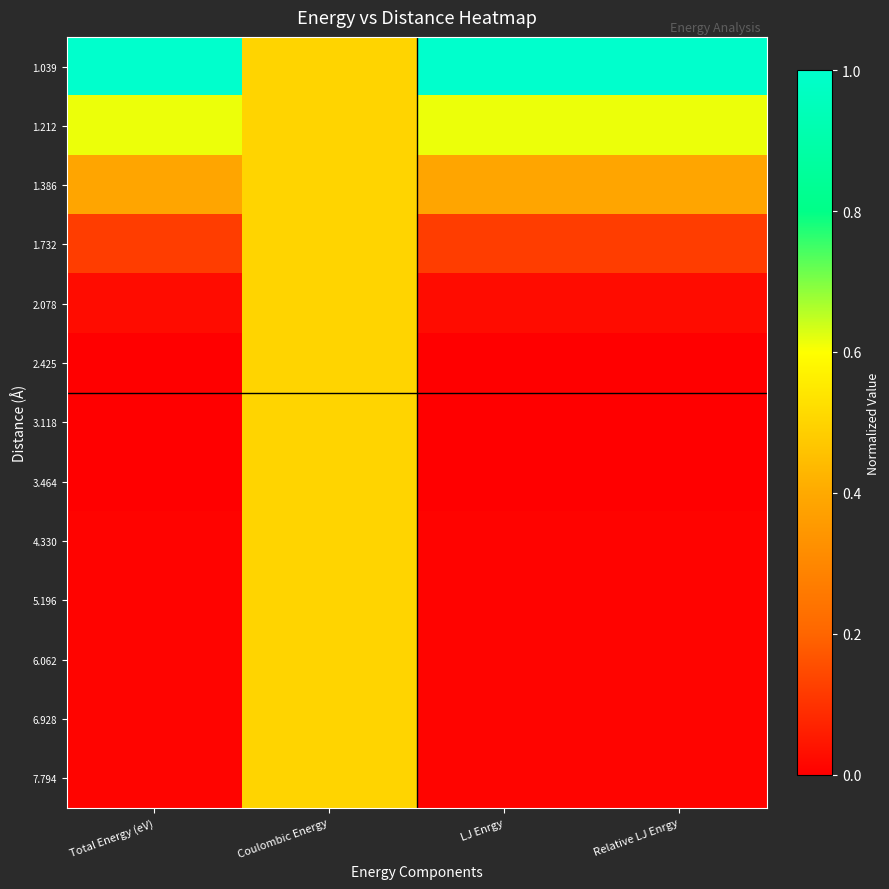

What is the total value across all series at Coulombic Energy?

6.5